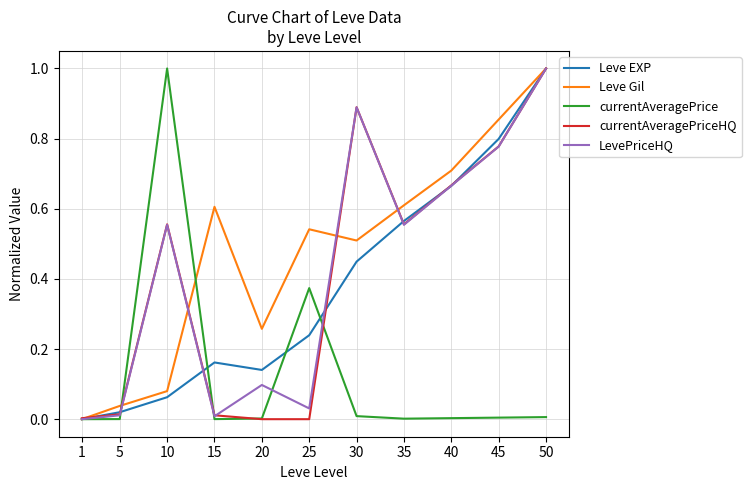

True or false: currentAveragePrice has more than 0 points higher than both neighbors.

True